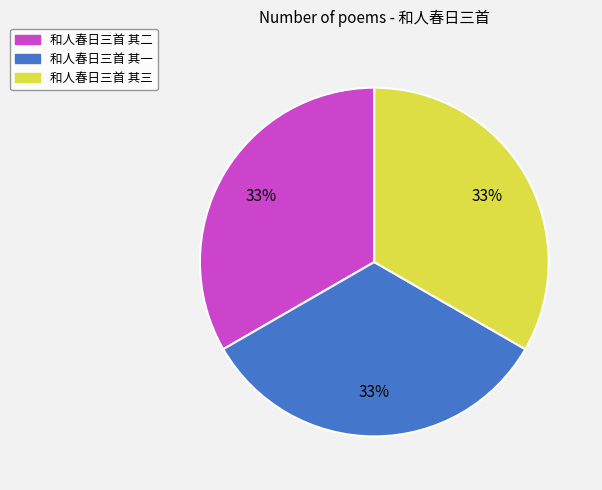

Approximately how many times larger is the value at 和人春日三首 其一 compared to 和人春日三首 其三?

1.0